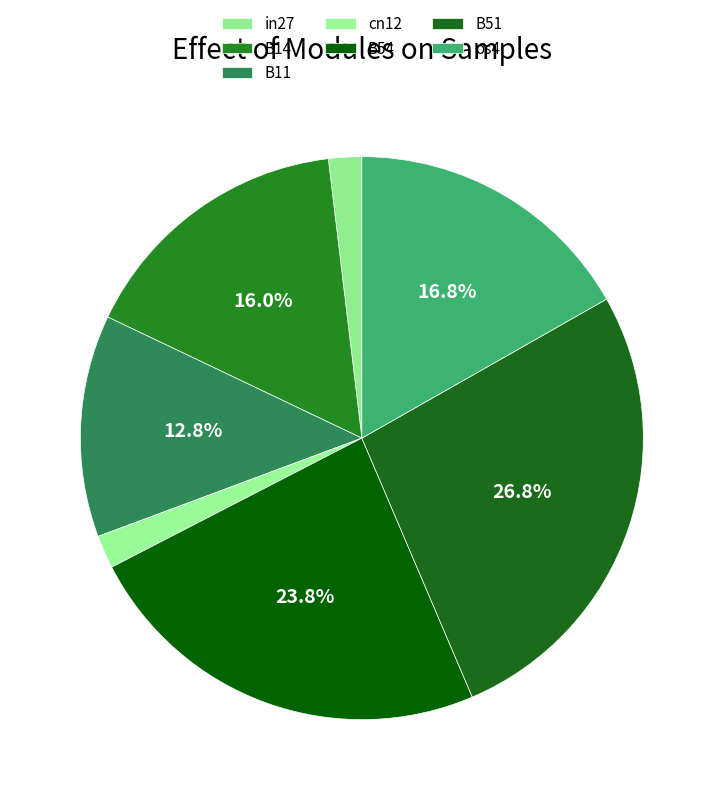

True or false: cn12 accounts for 2% of the total.

True